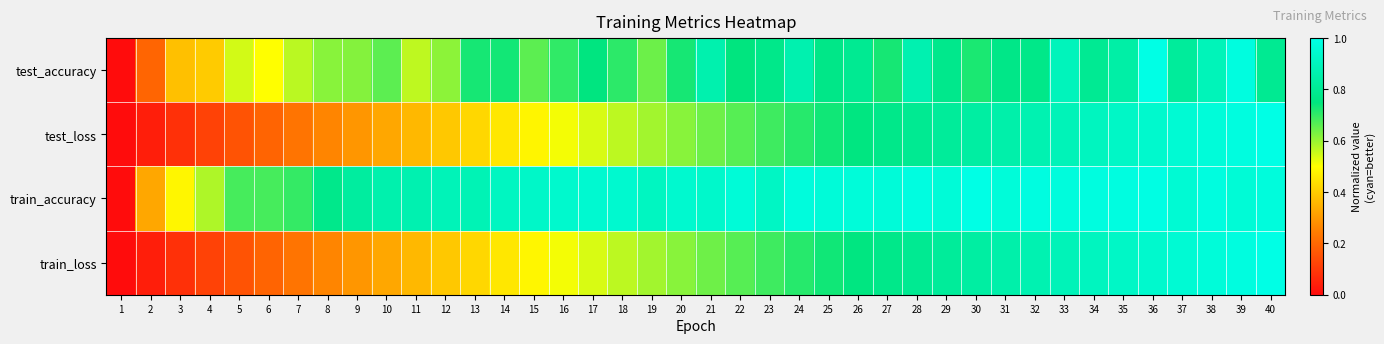

Reading right to left, extract all data points from this chart.

test_accuracy: 40=0.8	39=1.0	38=0.9	37=0.8	36=1.0	35=0.8	34=0.8	33=0.9	32=0.8	31=0.8	30=0.7	29=0.8	28=0.9	27=0.7	26=0.8	25=0.8	24=0.9	23=0.8	22=0.7	21=0.9	20=0.7	19=0.6	18=0.7	17=0.8	16=0.7	15=0.7	14=0.7	13=0.7	12=0.6	11=0.6	10=0.7	9=0.6	8=0.6	7=0.6	6=0.5	5=0.5	4=0.4	3=0.4	2=0.2	1=0.0
test_loss: 40=1.0	39=1.0	38=1.0	37=1.0	36=0.9	35=0.9	34=0.9	33=0.9	32=0.9	31=0.9	30=0.8	29=0.8	28=0.8	27=0.8	26=0.8	25=0.7	24=0.7	23=0.7	22=0.7	21=0.6	20=0.6	19=0.6	18=0.6	17=0.5	16=0.5	15=0.5	14=0.5	13=0.4	12=0.4	11=0.4	10=0.3	9=0.3	8=0.3	7=0.2	6=0.2	5=0.2	4=0.1	3=0.1	2=0.0	1=0.0
train_accuracy: 40=1.0	39=1.0	38=1.0	37=1.0	36=1.0	35=1.0	34=1.0	33=1.0	32=1.0	31=1.0	30=1.0	29=1.0	28=1.0	27=1.0	26=1.0	25=1.0	24=1.0	23=0.9	22=1.0	21=0.9	20=0.9	19=0.9	18=0.9	17=0.9	16=0.9	15=0.9	14=0.9	13=0.9	12=0.9	11=0.9	10=0.9	9=0.8	8=0.8	7=0.7	6=0.7	5=0.7	4=0.6	3=0.5	2=0.3	1=0.0
train_loss: 40=1.0	39=1.0	38=1.0	37=1.0	36=0.9	35=0.9	34=0.9	33=0.9	32=0.9	31=0.9	30=0.8	29=0.8	28=0.8	27=0.8	26=0.8	25=0.7	24=0.7	23=0.7	22=0.7	21=0.6	20=0.6	19=0.6	18=0.6	17=0.5	16=0.5	15=0.5	14=0.5	13=0.4	12=0.4	11=0.4	10=0.3	9=0.3	8=0.3	7=0.2	6=0.2	5=0.2	4=0.1	3=0.1	2=0.0	1=0.0